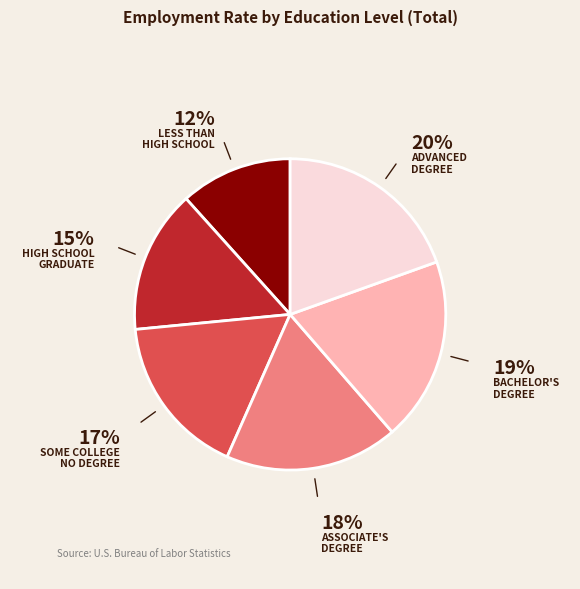

Is there any slice that represents more than half of the pie?

No